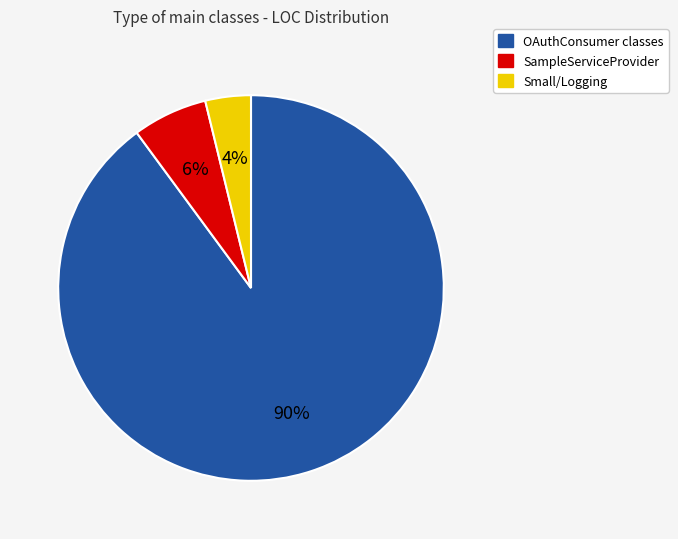

Is there any slice that represents more than half of the pie?

Yes